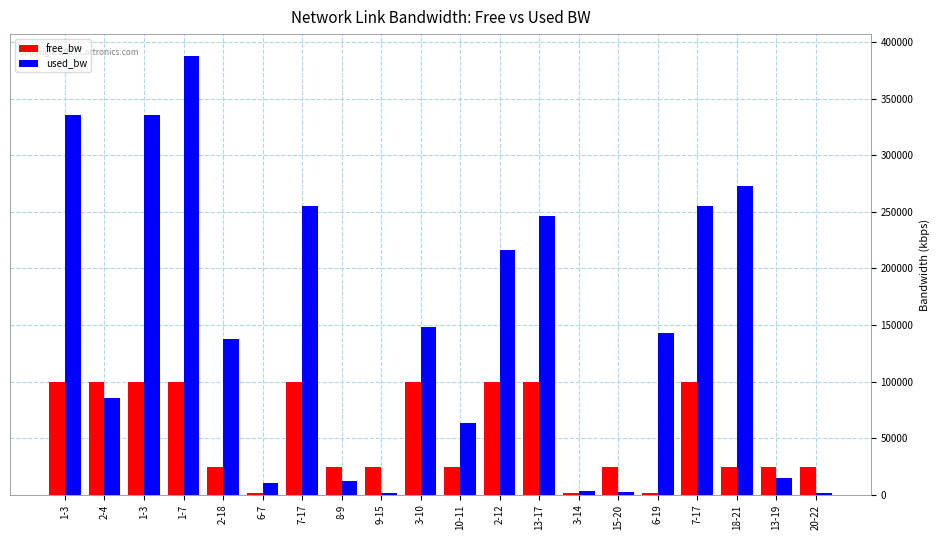

What value does the free_bw series have at 6-7?

1539.1